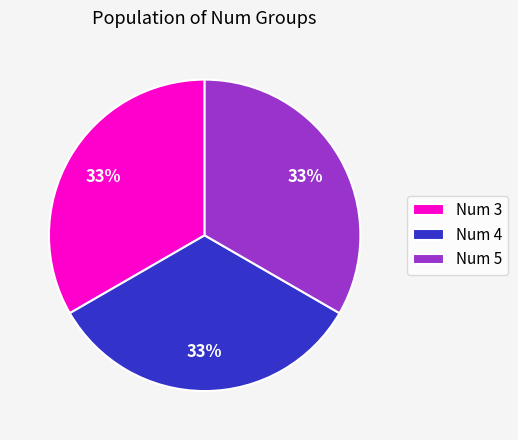

What is the ratio of the value at Num 3 to the value at Num 4?

1.0